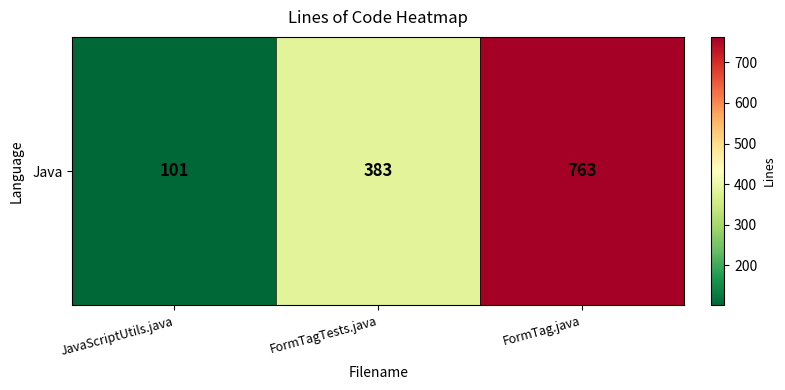

What is the difference between the second highest and minimum values?

282